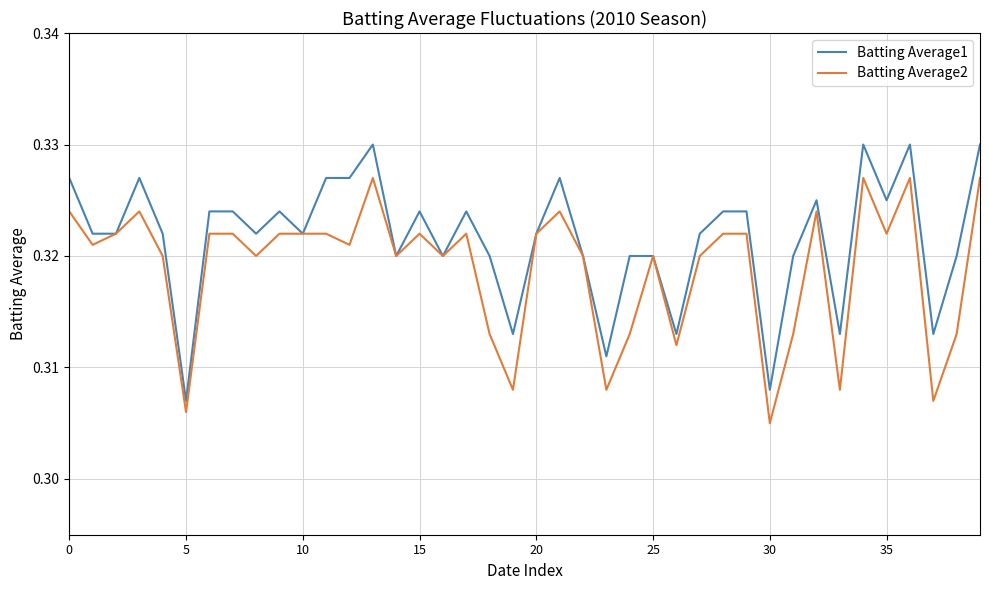

Rank the series by their maximum value, from lowest to highest.

Batting Average2, Batting Average1